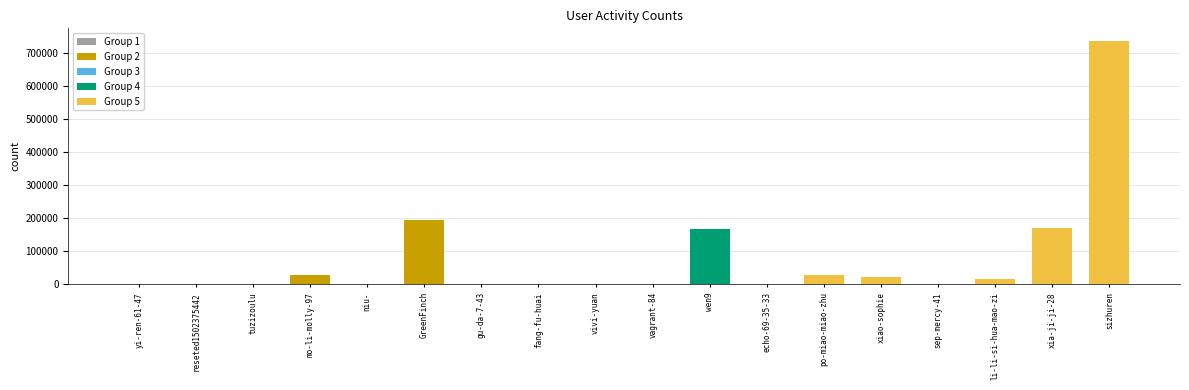

The value at GreenFinch is 75637. True or false?

False